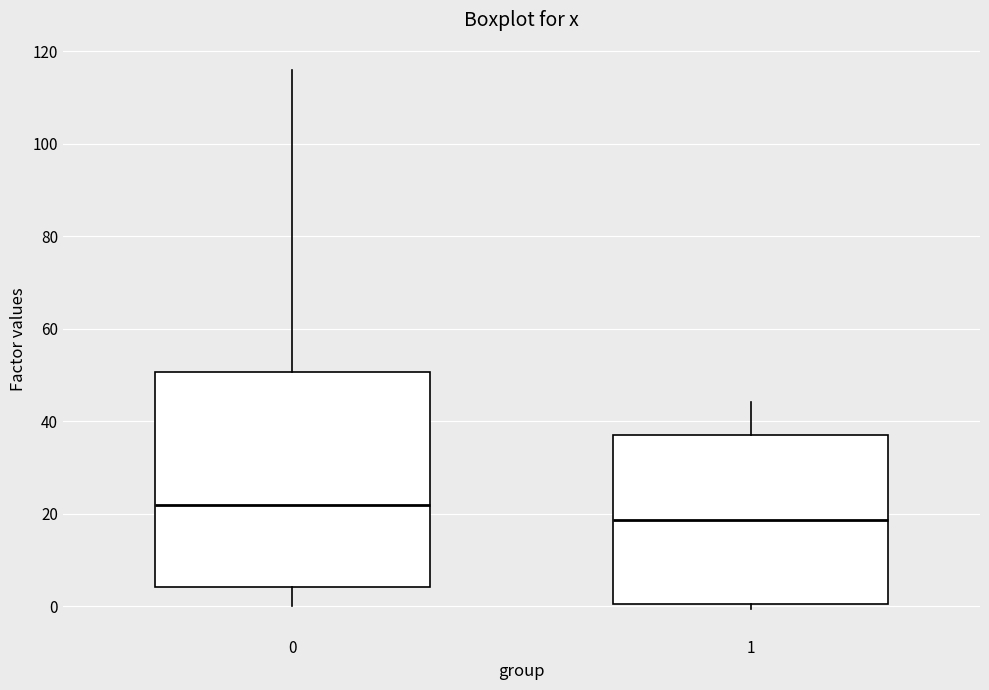

Where is the lower edge of the box at x = 1 on the y-axis? The values are not printed on the chart, so give them approximately, as read against the axis.

0